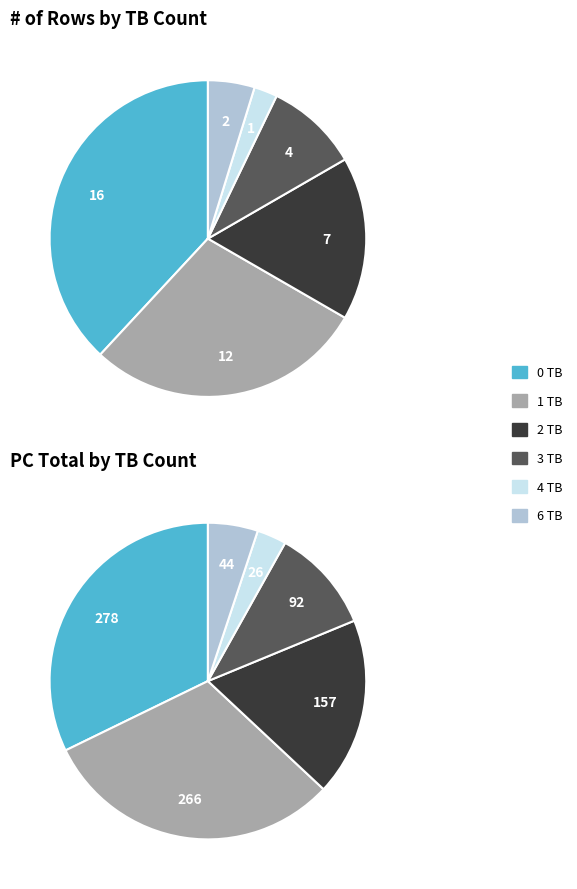

How many slices are in this pie chart?

6